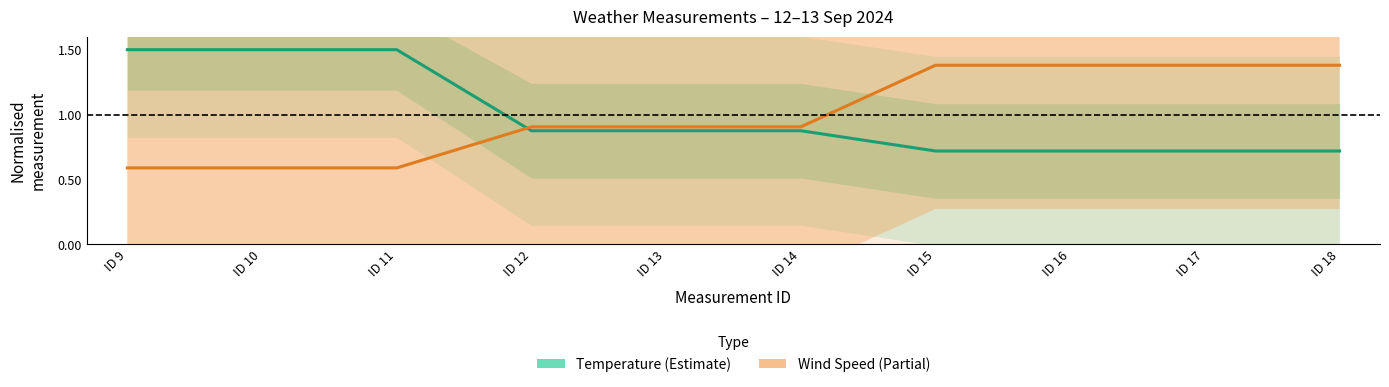

Which series changed the most between ID 11 and ID 16?

Wind Speed (Partial)